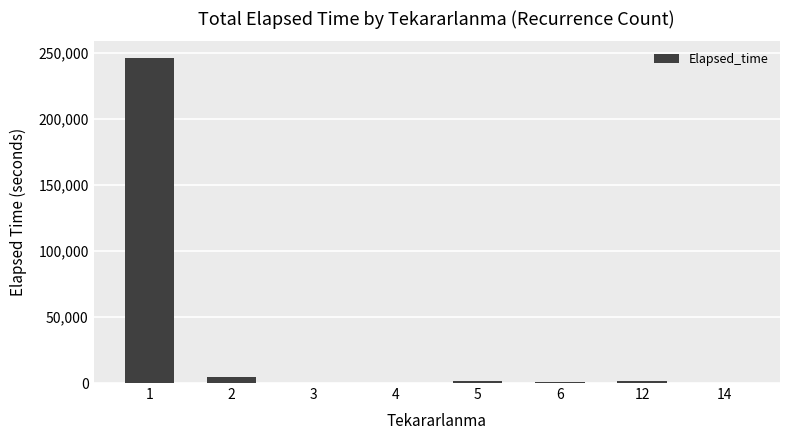

What is the maximum value shown in the chart?

246510